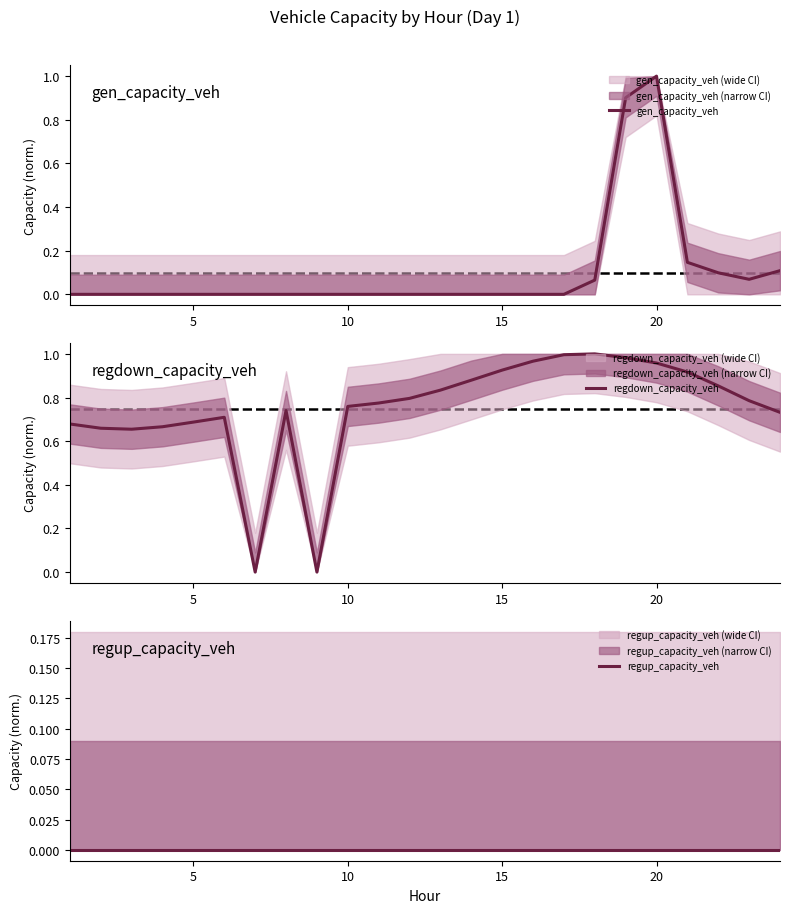

The gen_capacity_veh series shows 0.0 at 10. True or false?

True